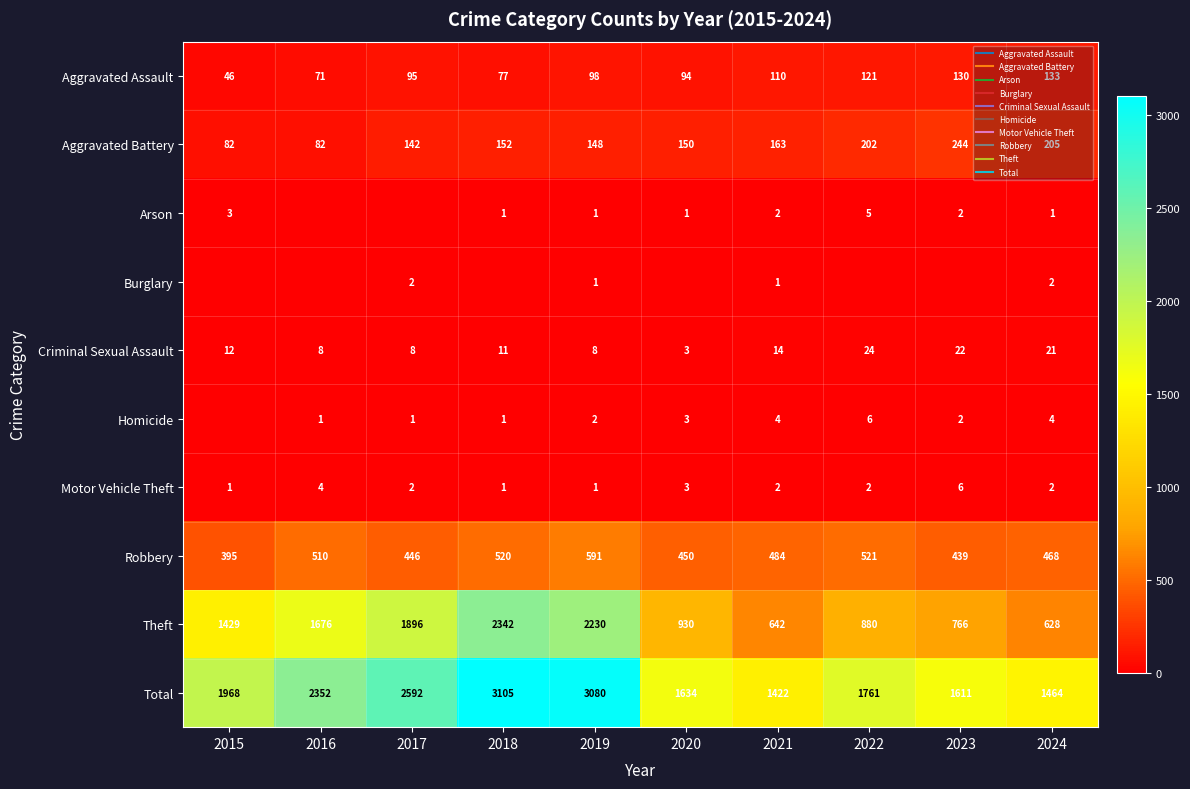

Is it true that Arson equals 1 at 2024?

True